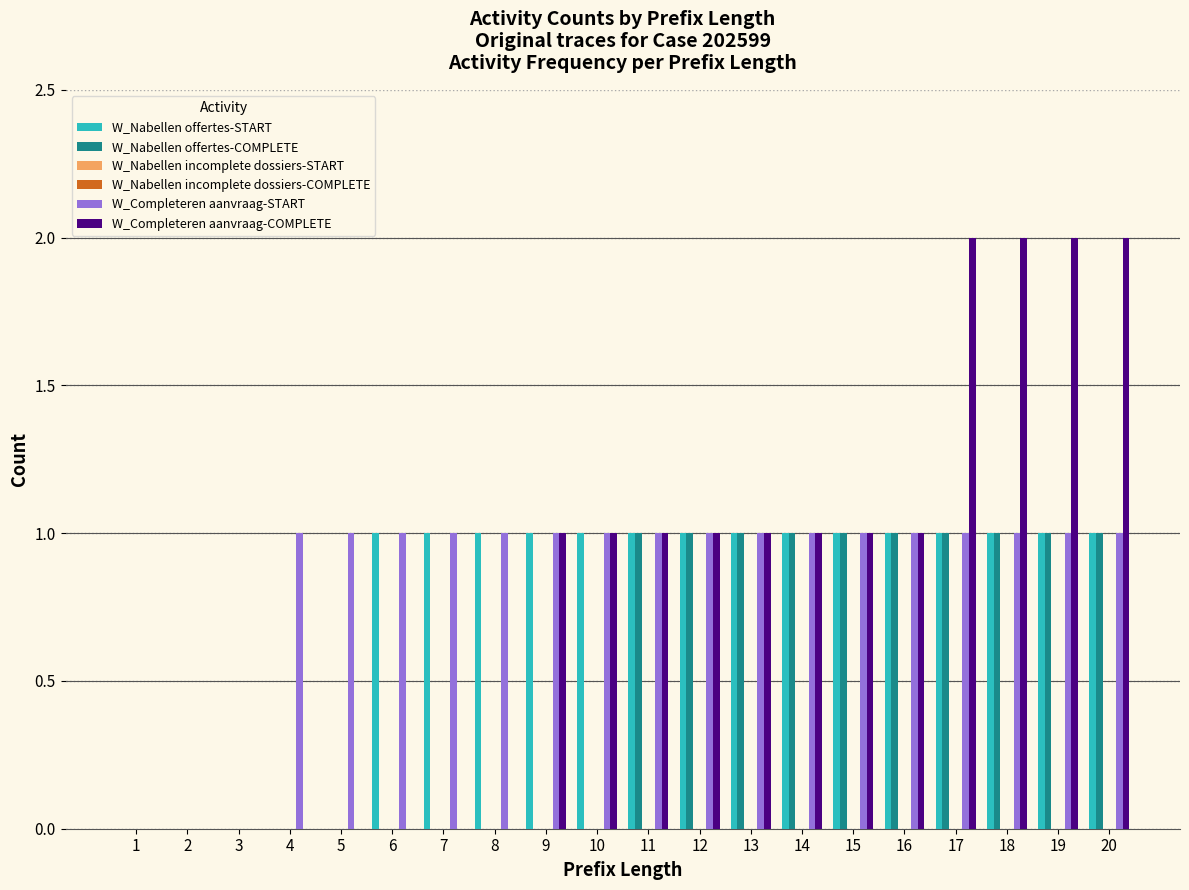

Reading right to left, transcribe all the data shown in this chart.

W_Nabellen offertes-START: 1	1	1	1	1	1	1	1	1	1	1	1	1	1	1	0	0	0	0	0
W_Nabellen offertes-COMPLETE: 1	1	1	1	1	1	1	1	1	1	0	0	0	0	0	0	0	0	0	0
W_Nabellen incomplete dossiers-START: 0	0	0	0	0	0	0	0	0	0	0	0	0	0	0	0	0	0	0	0
W_Nabellen incomplete dossiers-COMPLETE: 0	0	0	0	0	0	0	0	0	0	0	0	0	0	0	0	0	0	0	0
W_Completeren aanvraag-START: 1	1	1	1	1	1	1	1	1	1	1	1	1	1	1	1	1	0	0	0
W_Completeren aanvraag-COMPLETE: 2	2	2	2	1	1	1	1	1	1	1	1	0	0	0	0	0	0	0	0